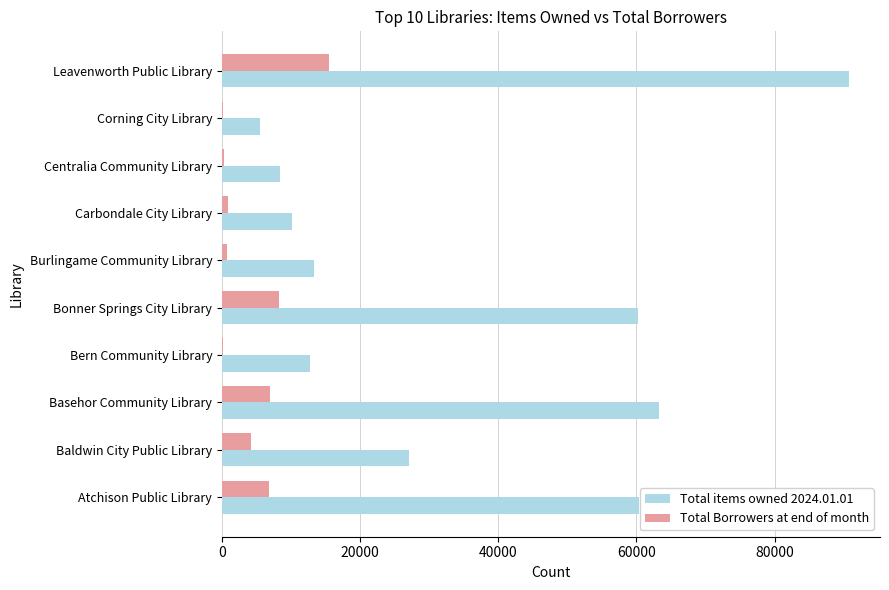

At which category is the sum across all series the highest?

Leavenworth Public Library